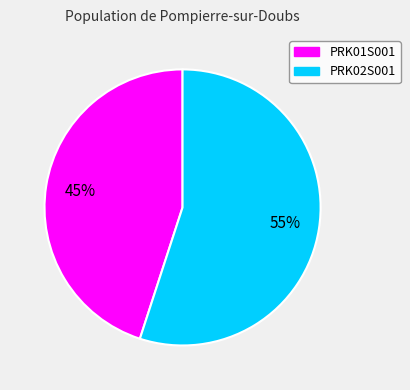

How many segments does this pie chart have?

2